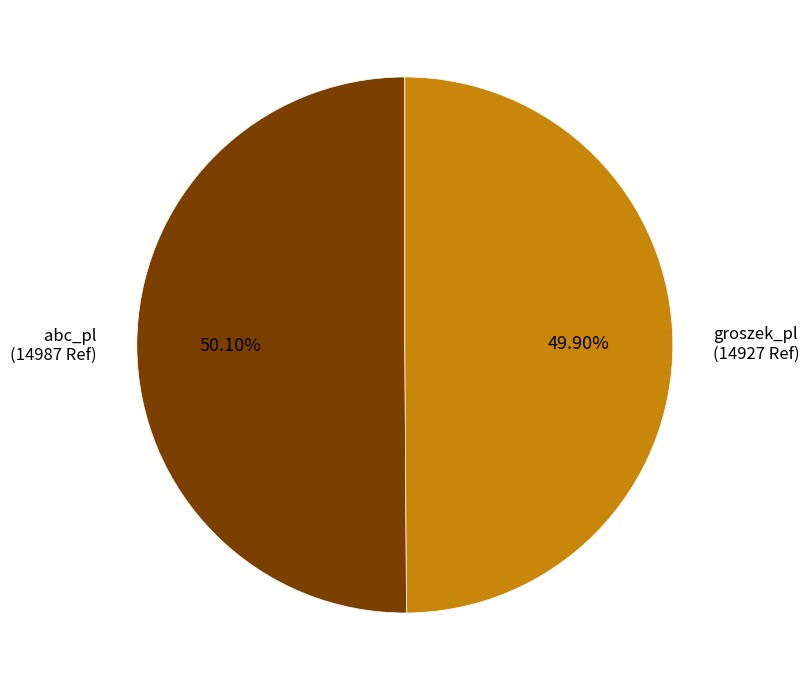

Approximately how many times larger is the value at groszek_pl compared to abc_pl?

1.0